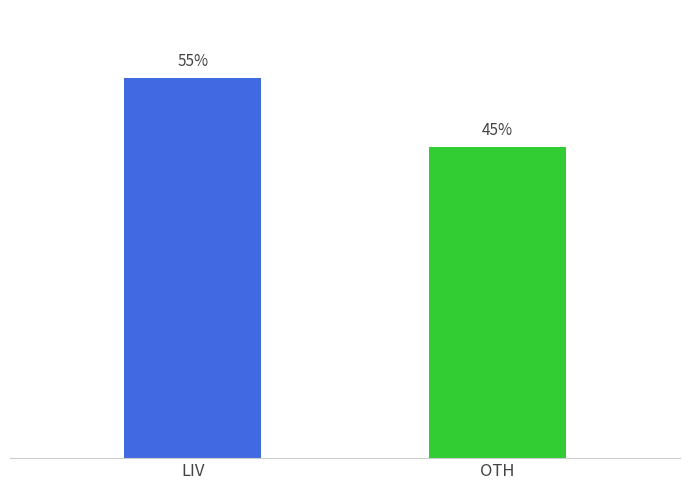

What is the label of the 2nd bar from the left?

OTH